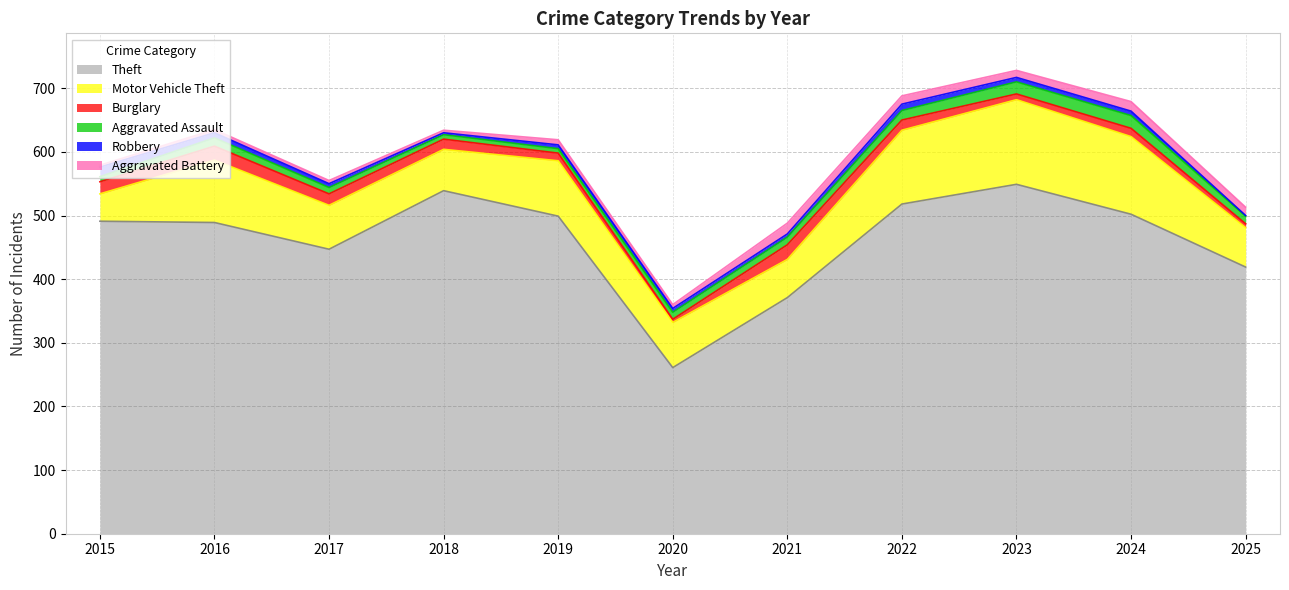

At which category is the sum across all series the highest?

2023